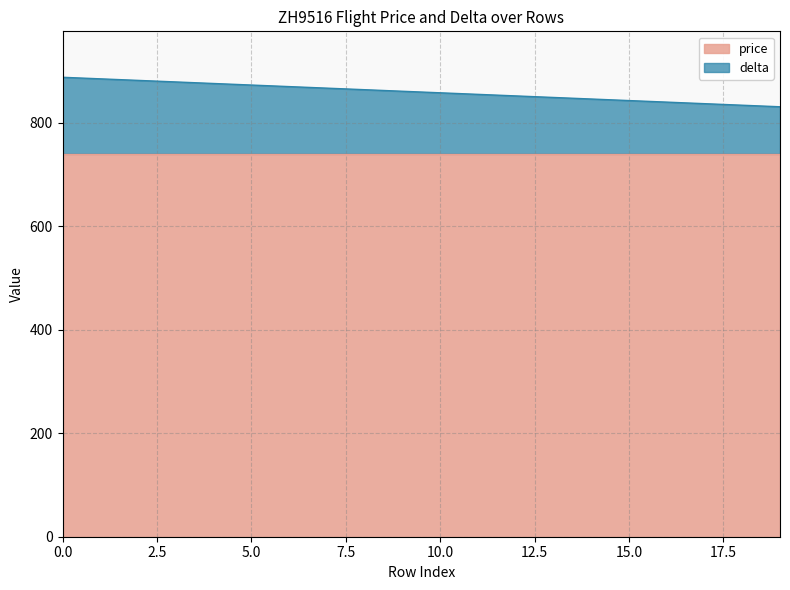

True or false: there are more than 0 points higher than both neighbors.

False